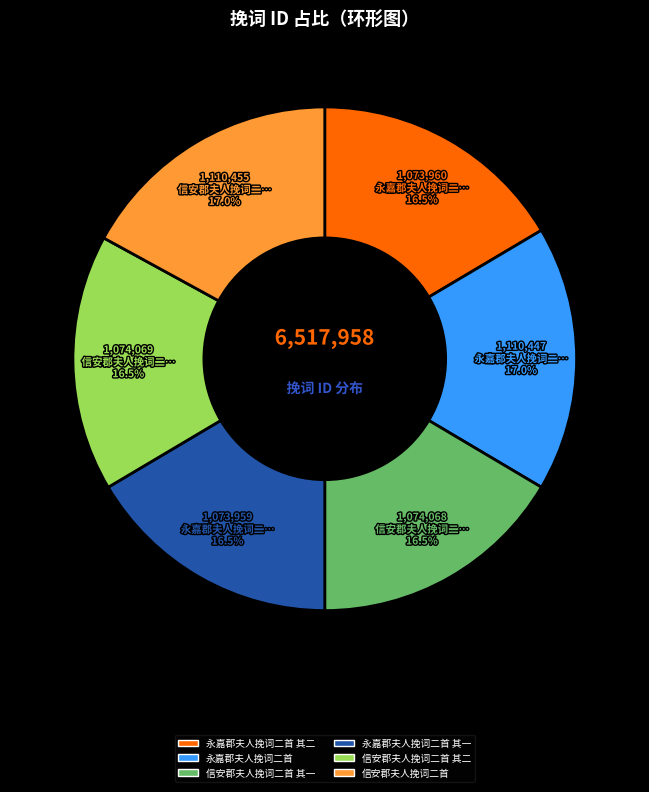

Is there a majority slice in this chart?

No